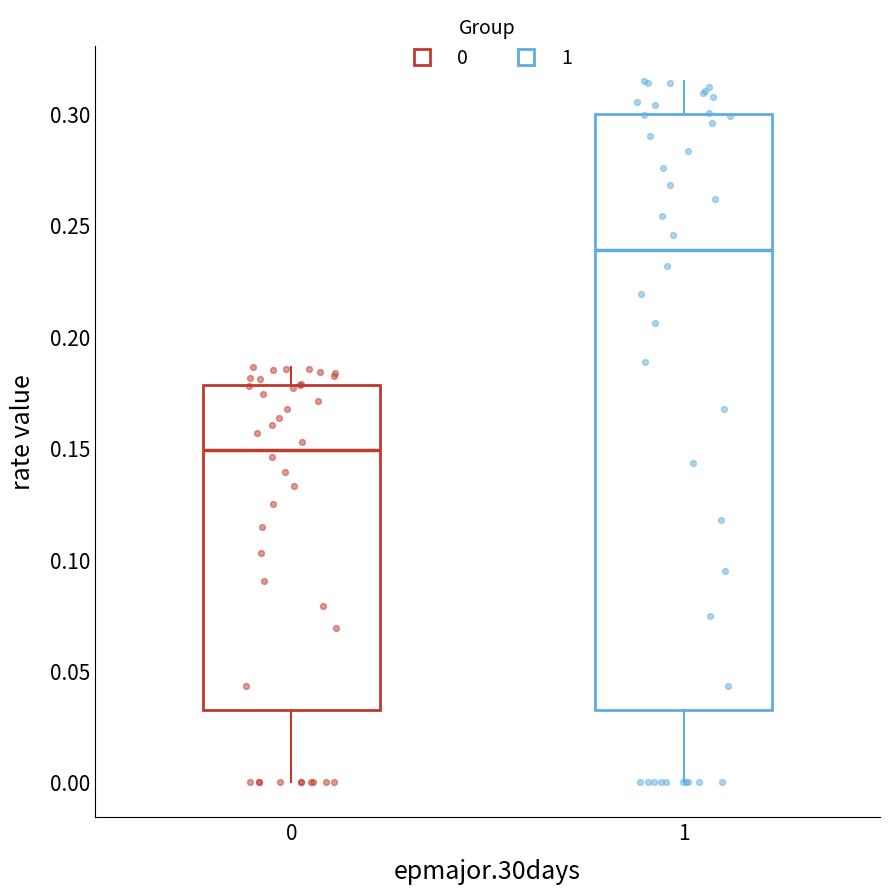

Which box is the tallest, from its lower edge to its upper edge?

1